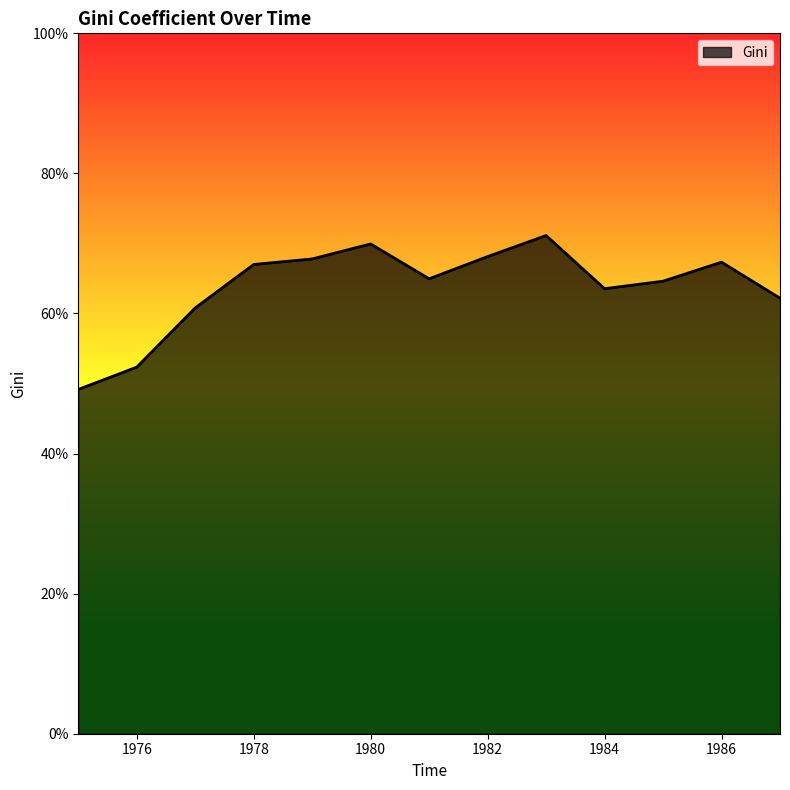

At which category does the data reach its first local peak?

1980